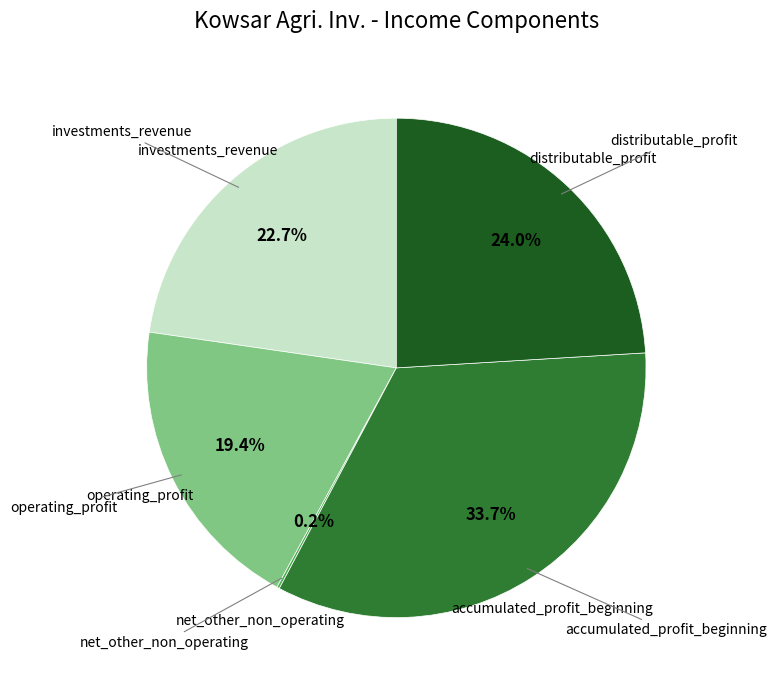

What is the ratio of the value at investments_revenue to the value at distributable_profit?

0.9